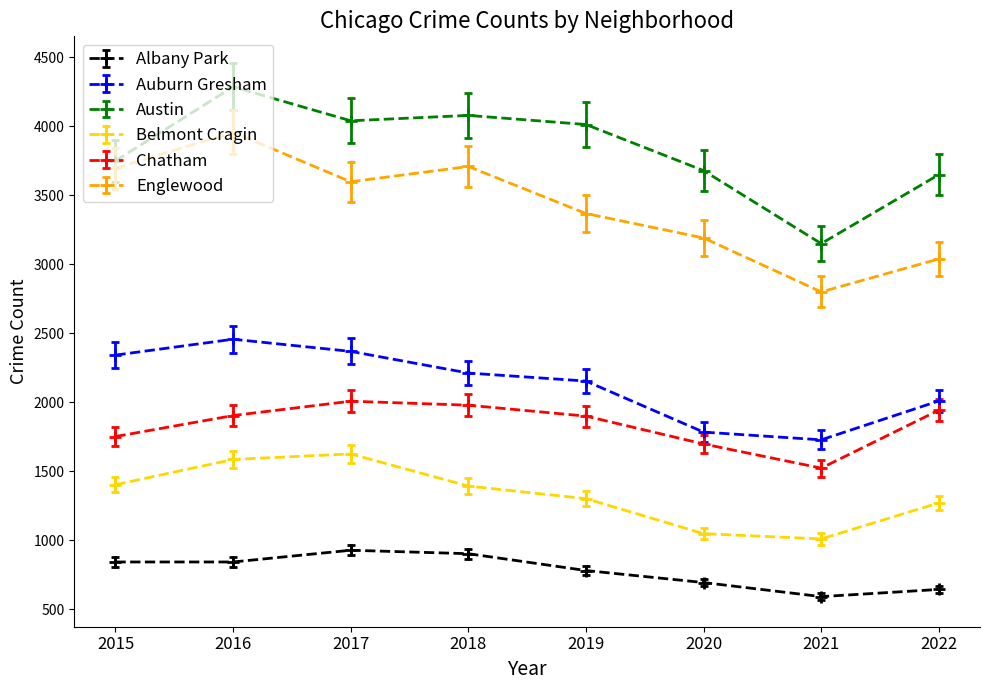

Between 2016 and 2021, which series saw the biggest shift?

Englewood